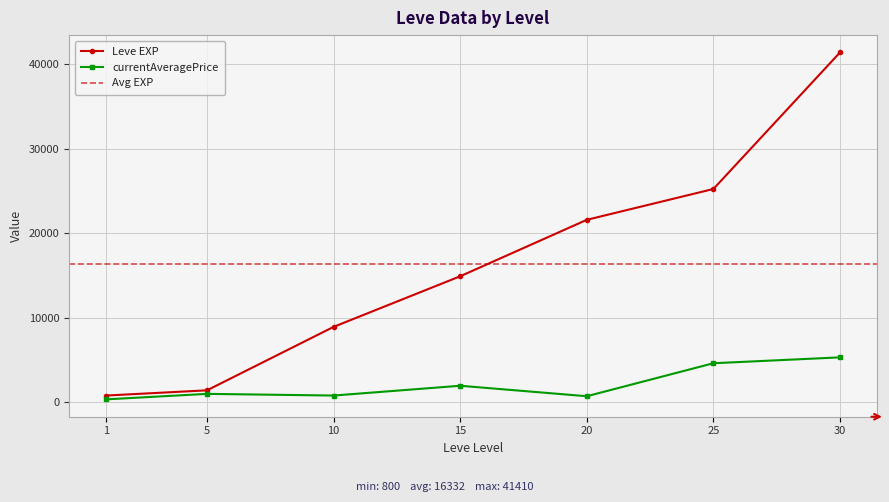

True or false: there are more than 0 points higher than both neighbors.

False